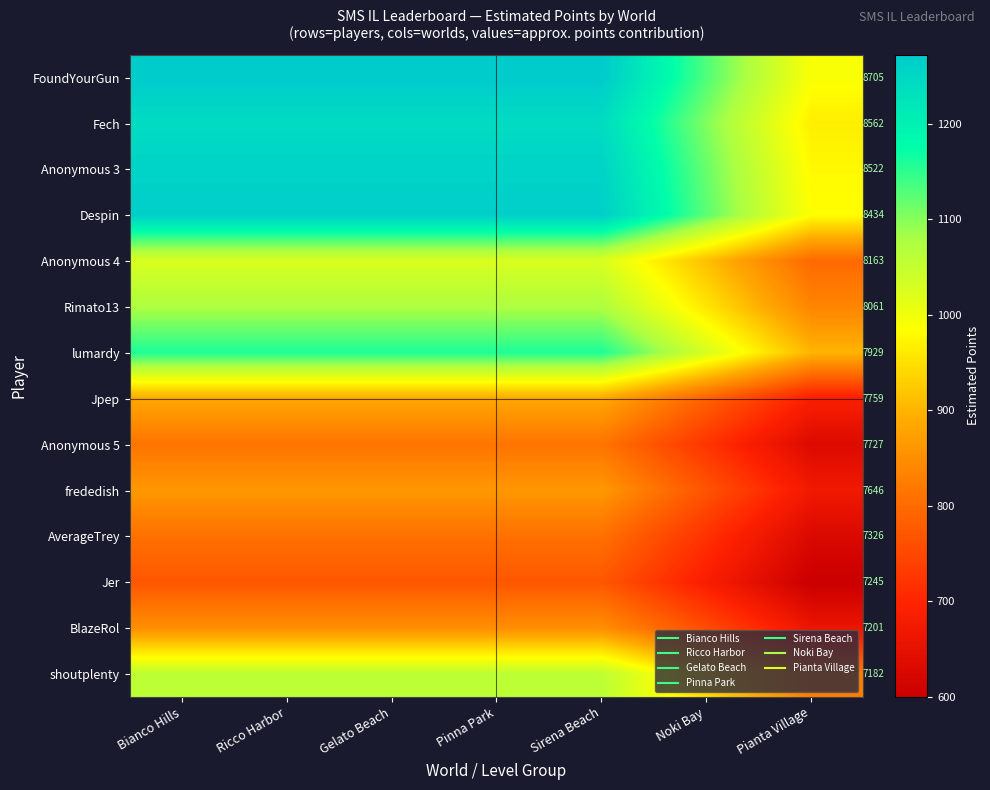

What is the total value across all series at Gelato Beach?

14340.7